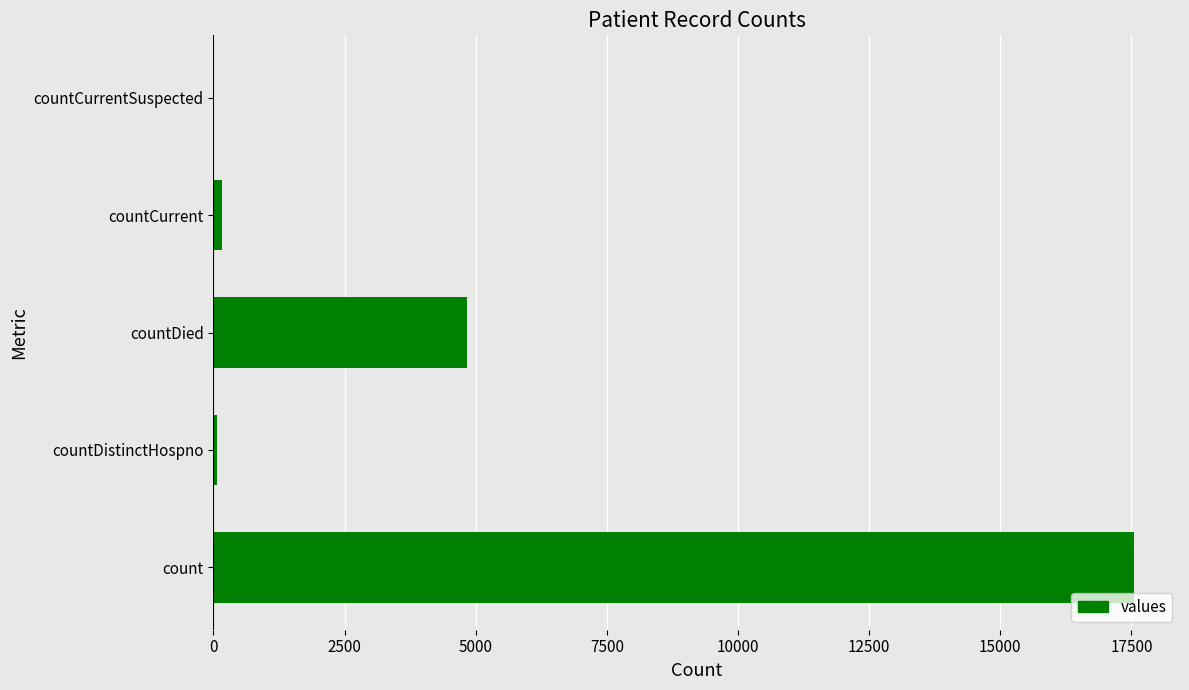

The value at count is 17548. True or false?

True